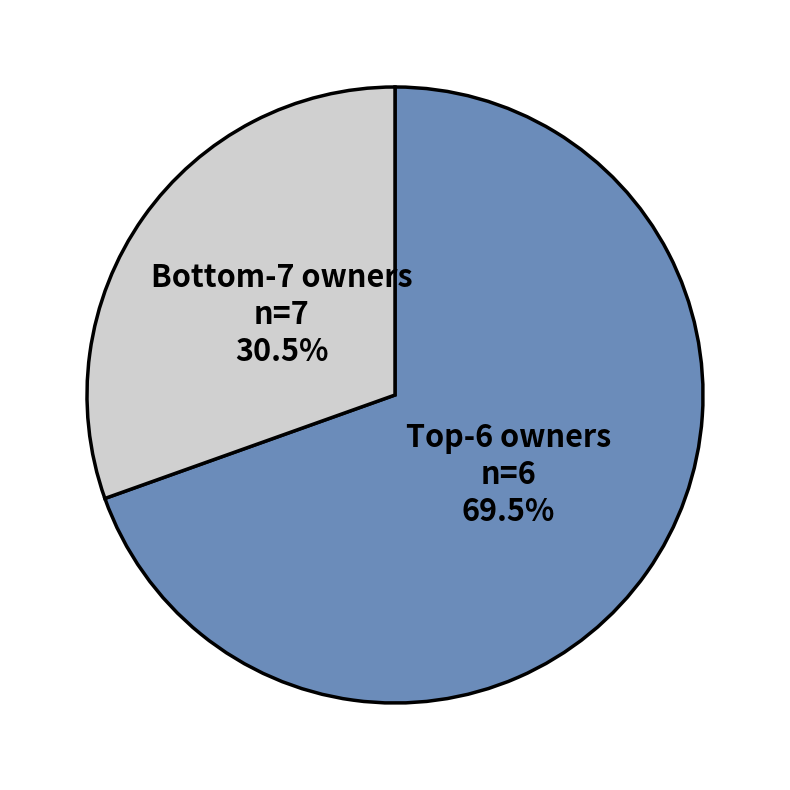

Which category accounts for the majority?

Top-6 owners